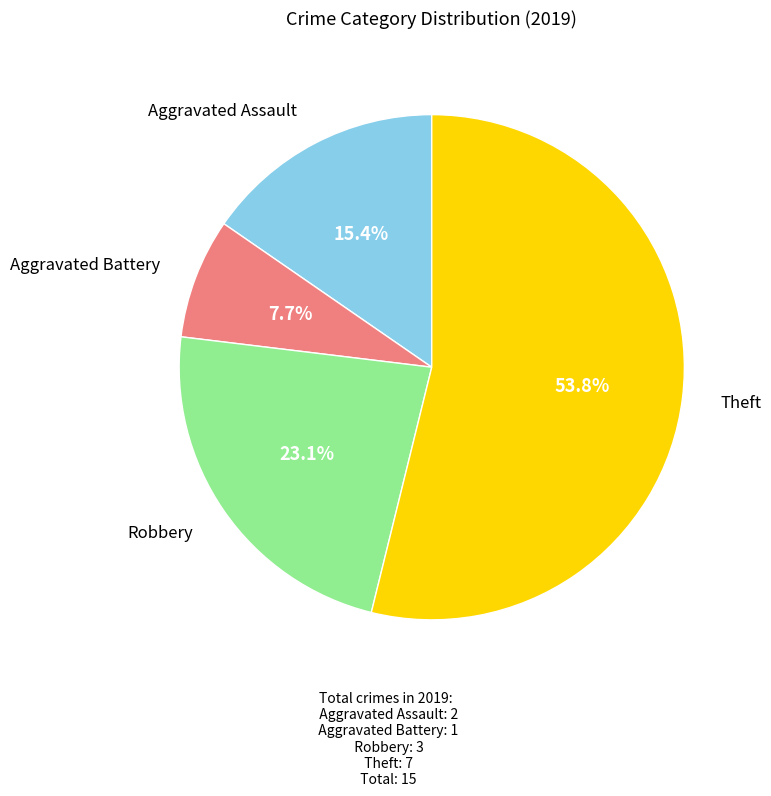

Is there any slice that represents more than half of the pie?

Yes